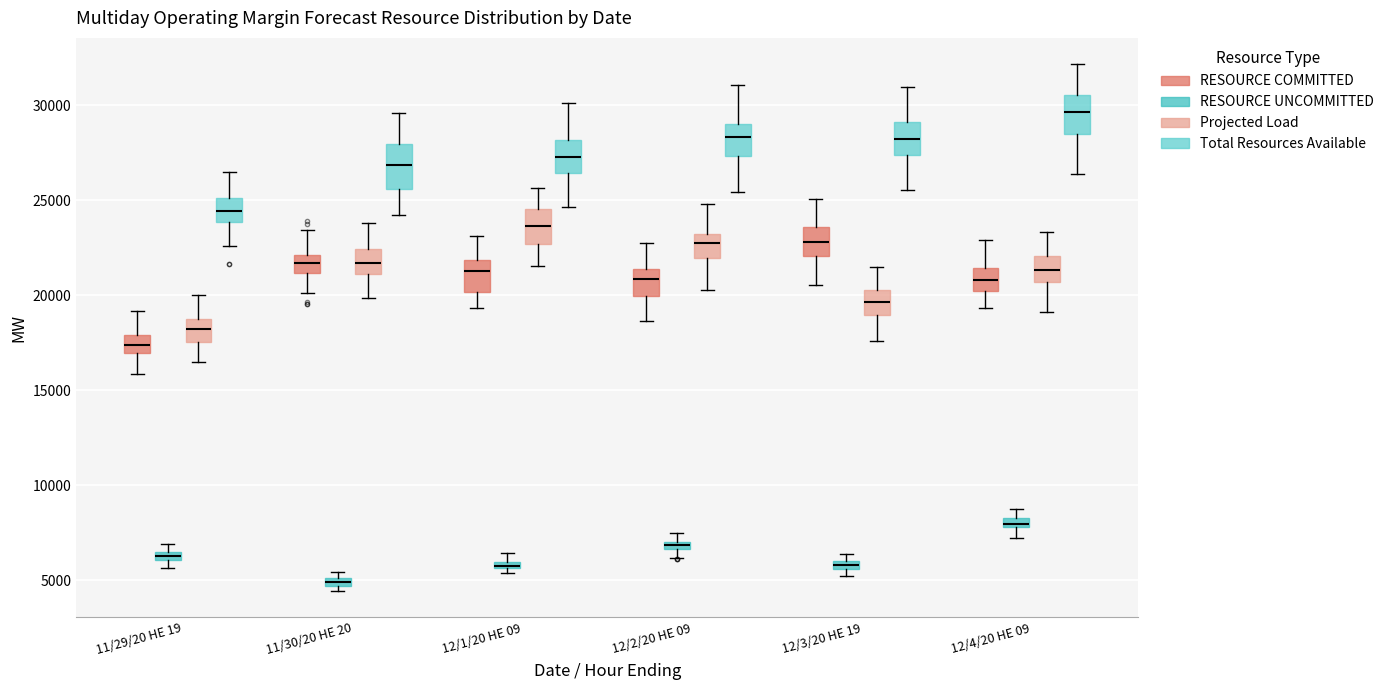

Which box's median line is the lowest?

11/30/20 HE 20 (RESOURCE UNCOMMITTED)